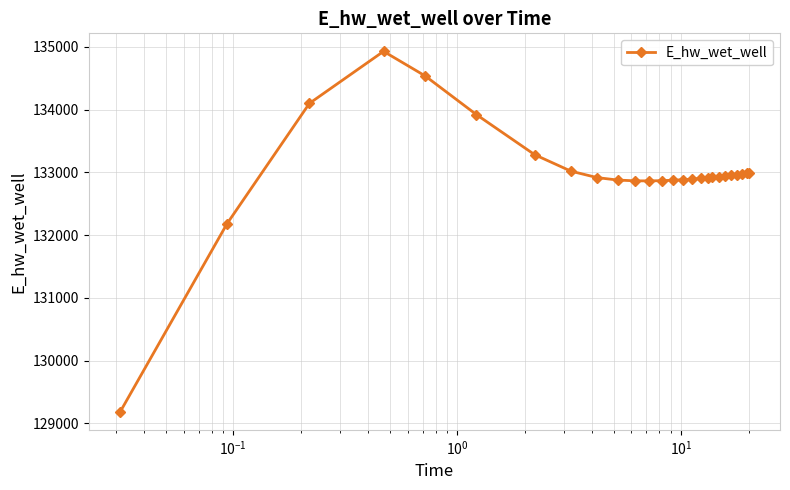

How many lines are shown in the chart?

1